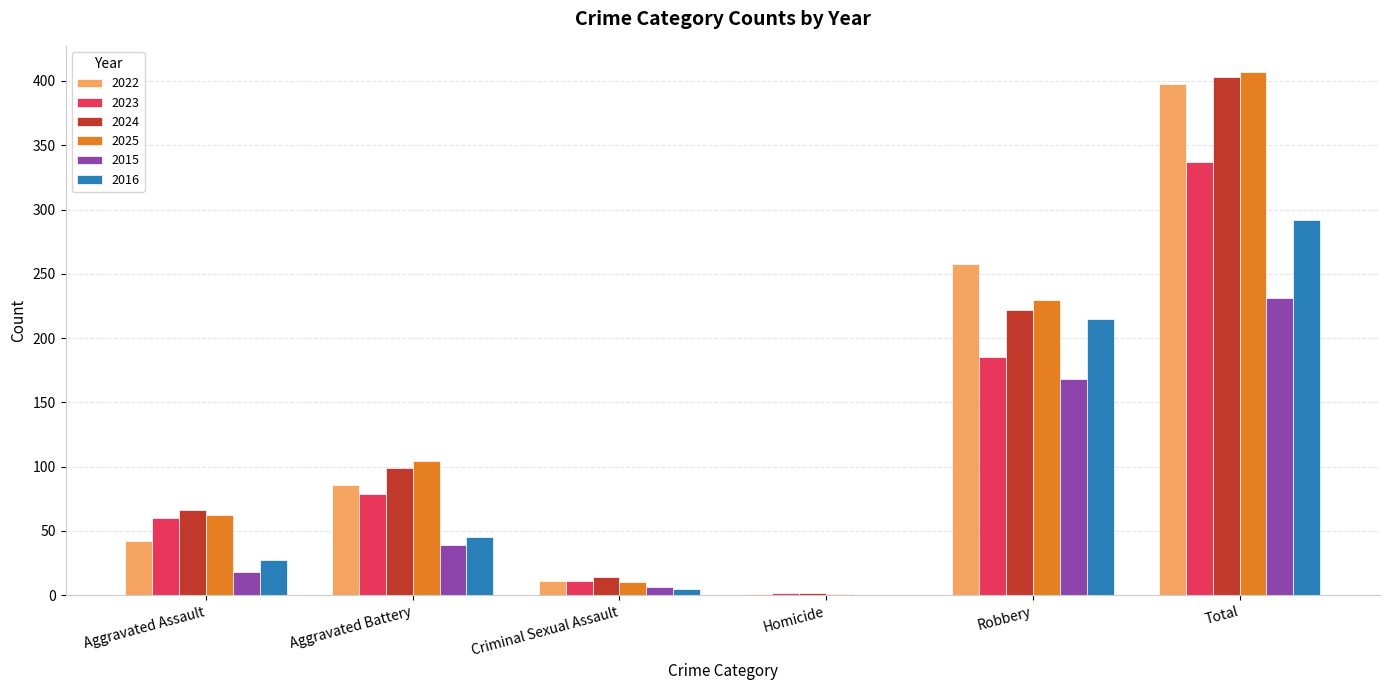

At which category is the sum across all series the highest?

Total